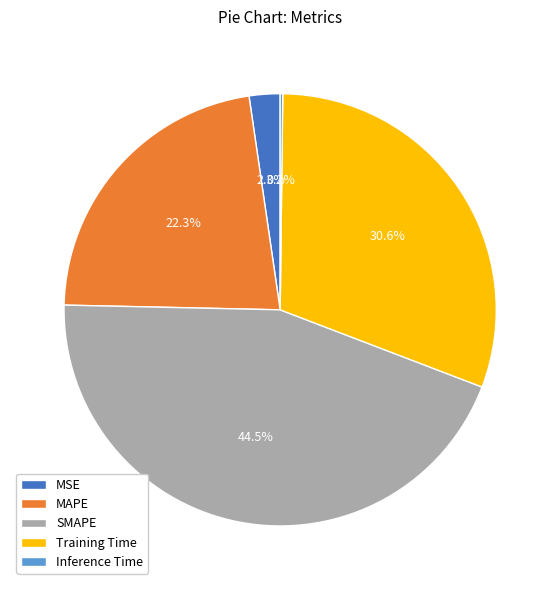

To the nearest percent, what portion does MAPE represent?

22%